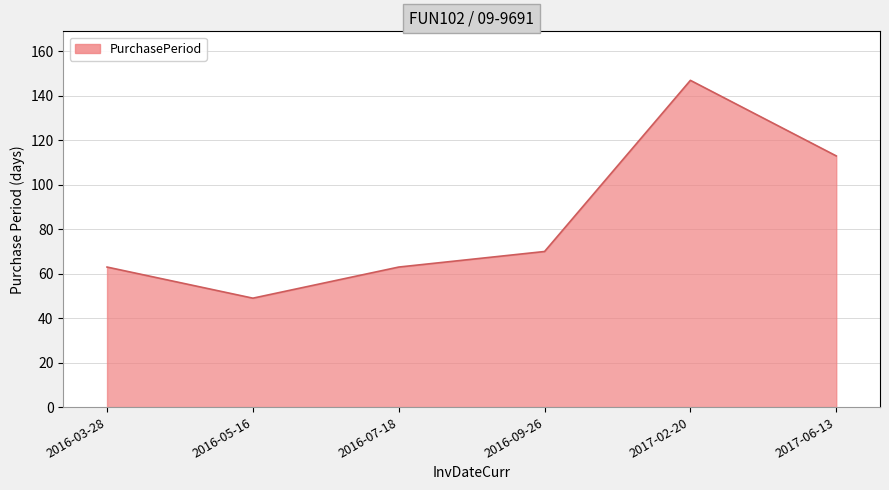

What is the difference between the values at 2016-09-26 and 2016-05-16?

21